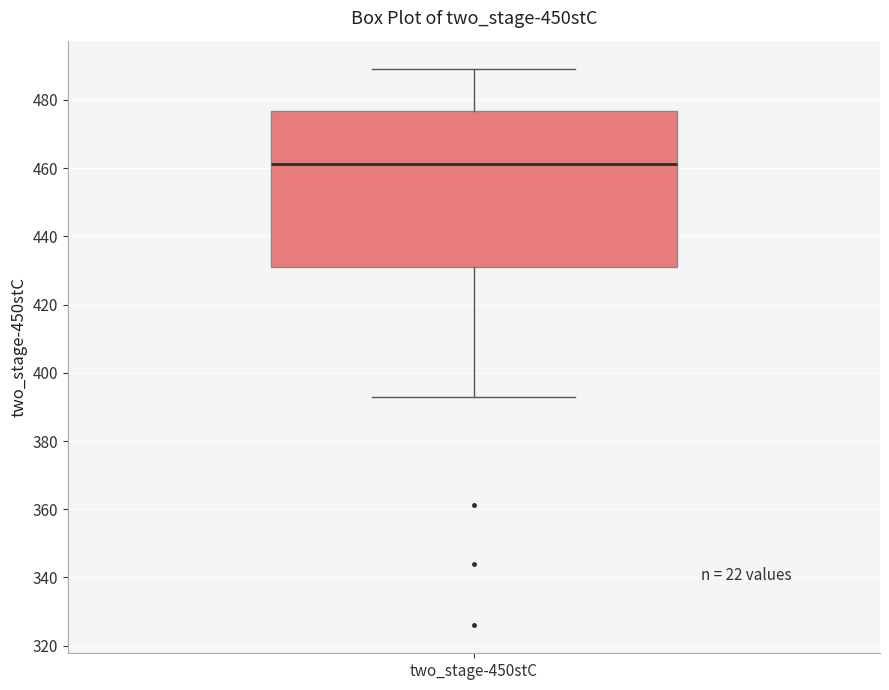

Transcribe this box plot: give where the median line is, the range the box spans, and where the two whiskers end, as read against the y-axis. The values are not printed on the chart, so give them approximately, as read against the axis.

median 462, box 430 to 476, whiskers 392 to 490